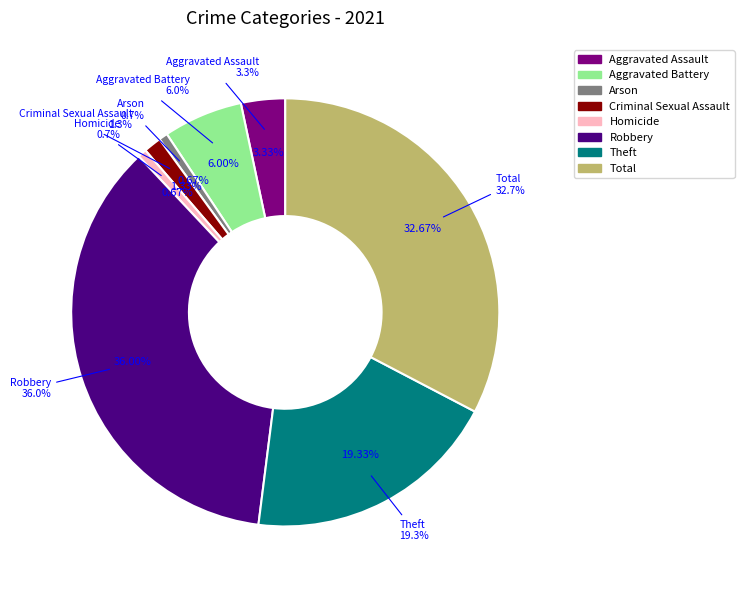

Does any single category account for the majority?

No